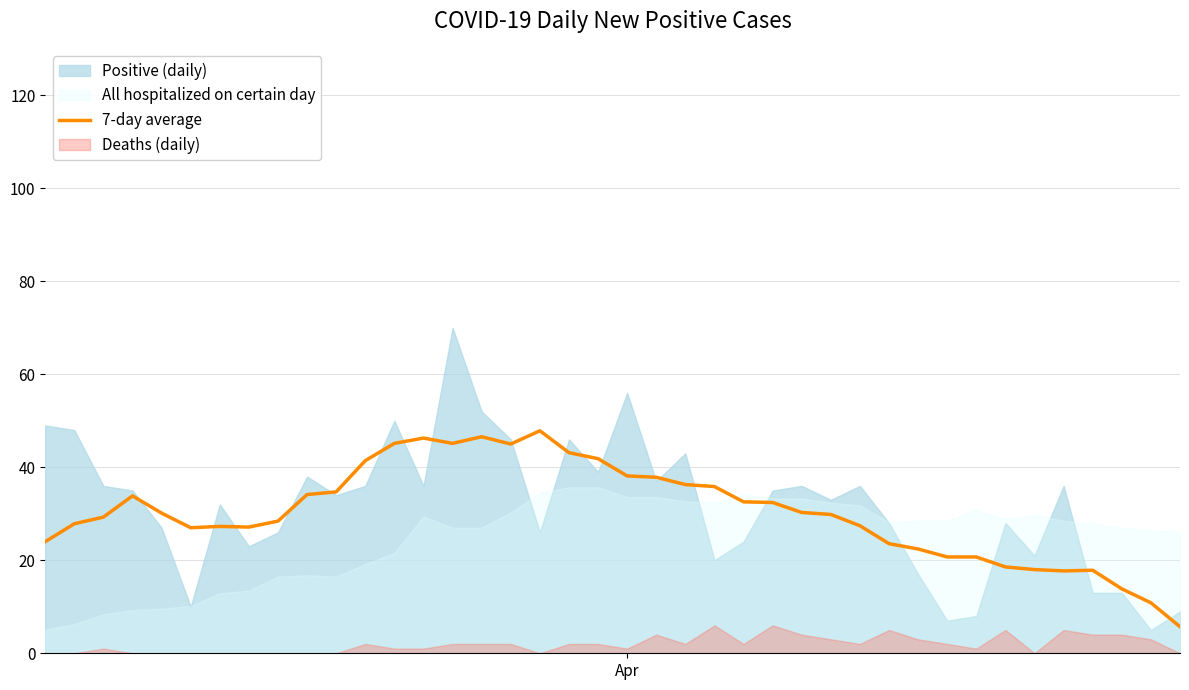

Does the chart display data point markers on the line(s)?

No